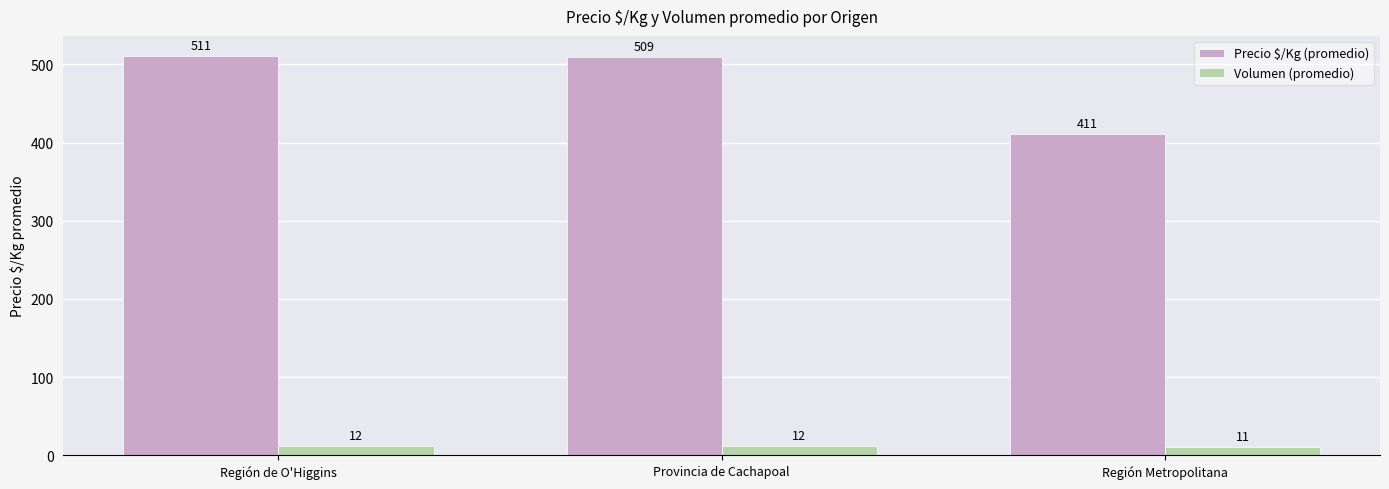

How many bars are there in each group?

2